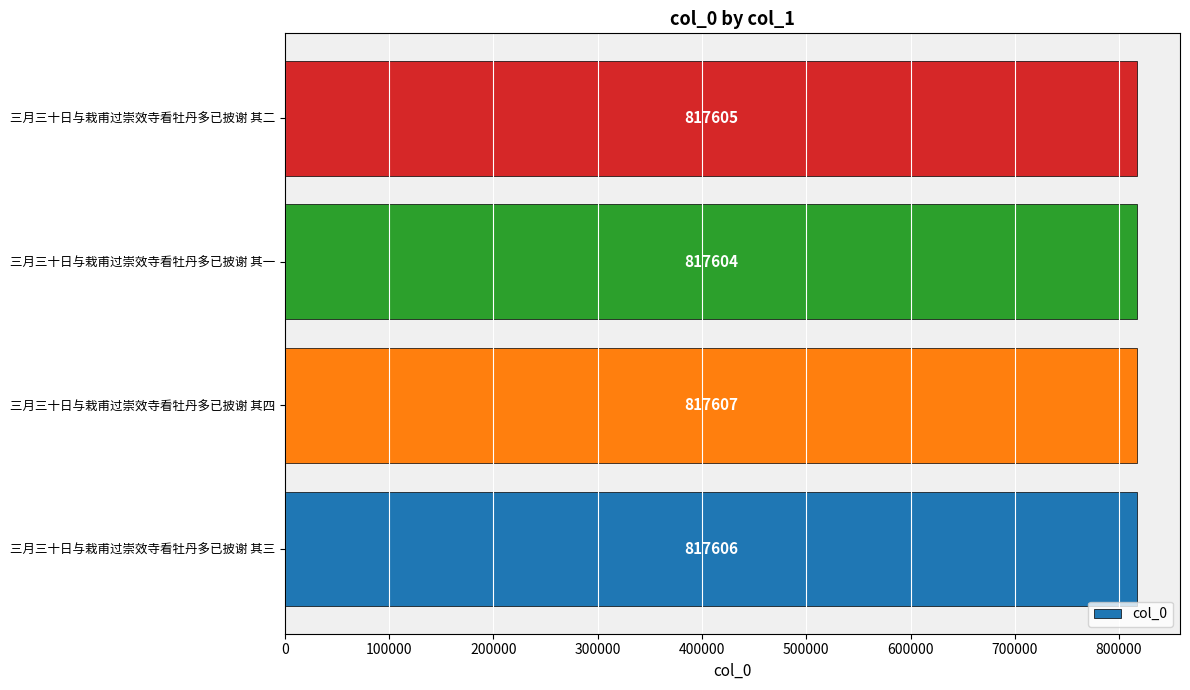

Which has a higher value, 三月三十日与栽甫过崇效寺看牡丹多已披谢 其二 or 三月三十日与栽甫过崇效寺看牡丹多已披谢 其三?

三月三十日与栽甫过崇效寺看牡丹多已披谢 其三